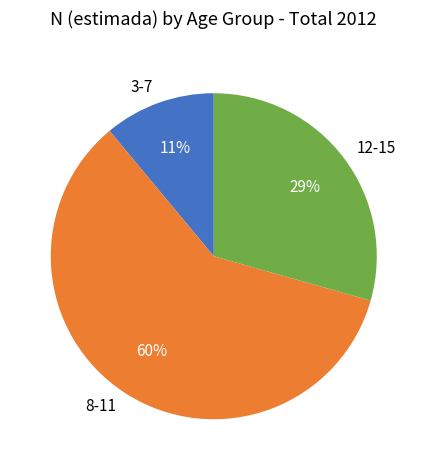

Is there any slice that represents more than half of the pie?

Yes